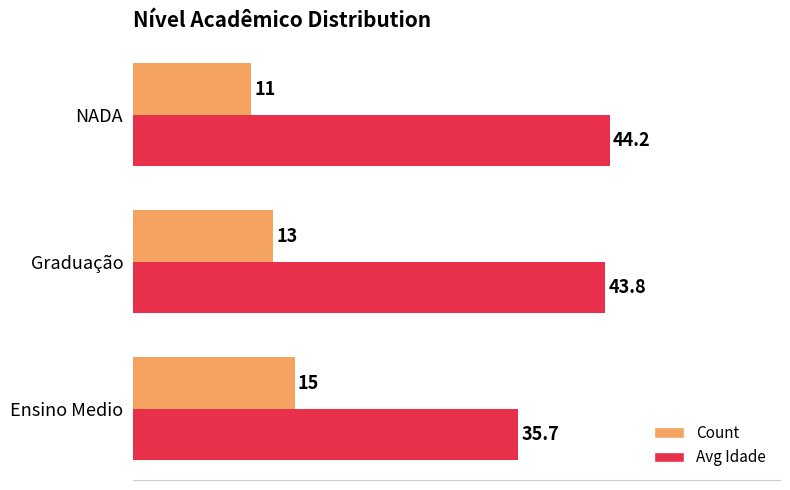

What is the average value of the Count series?

13.0